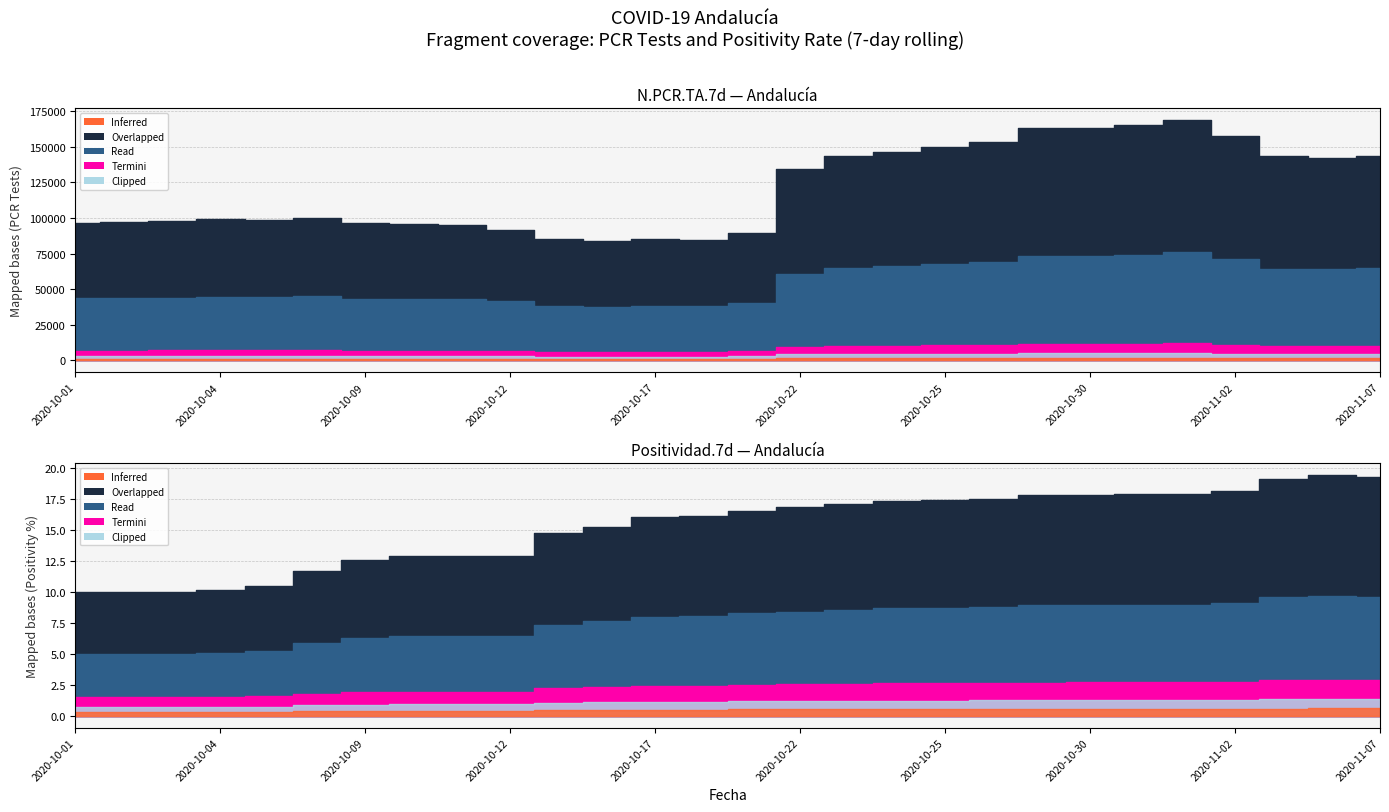

Which series changed the most between 2020-10-23 and 2020-10-30?

N.PCR.TA.7d